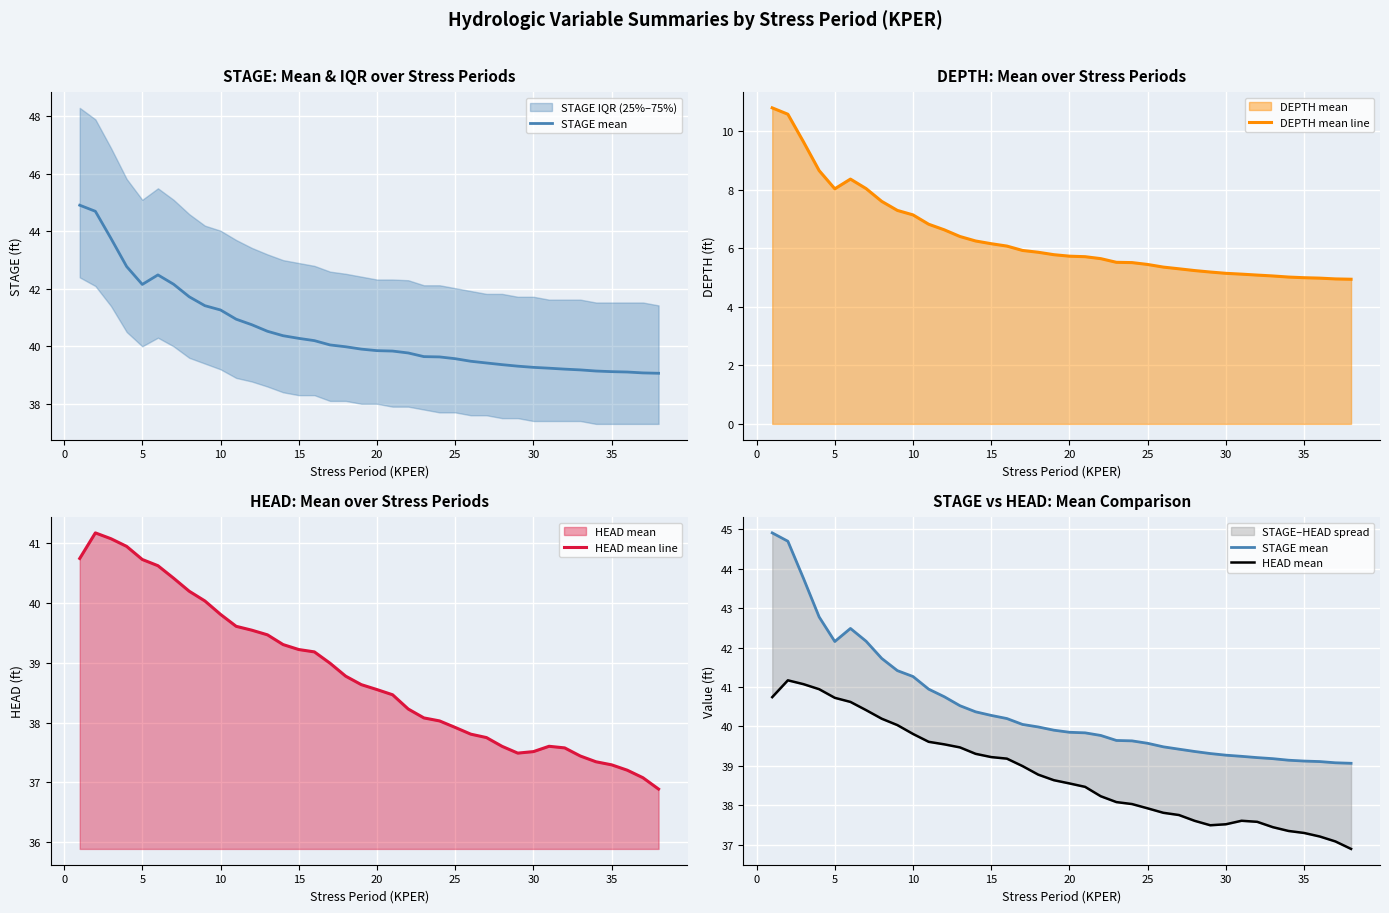

What is the lowest value of the DEPTH mean line series?

4.9